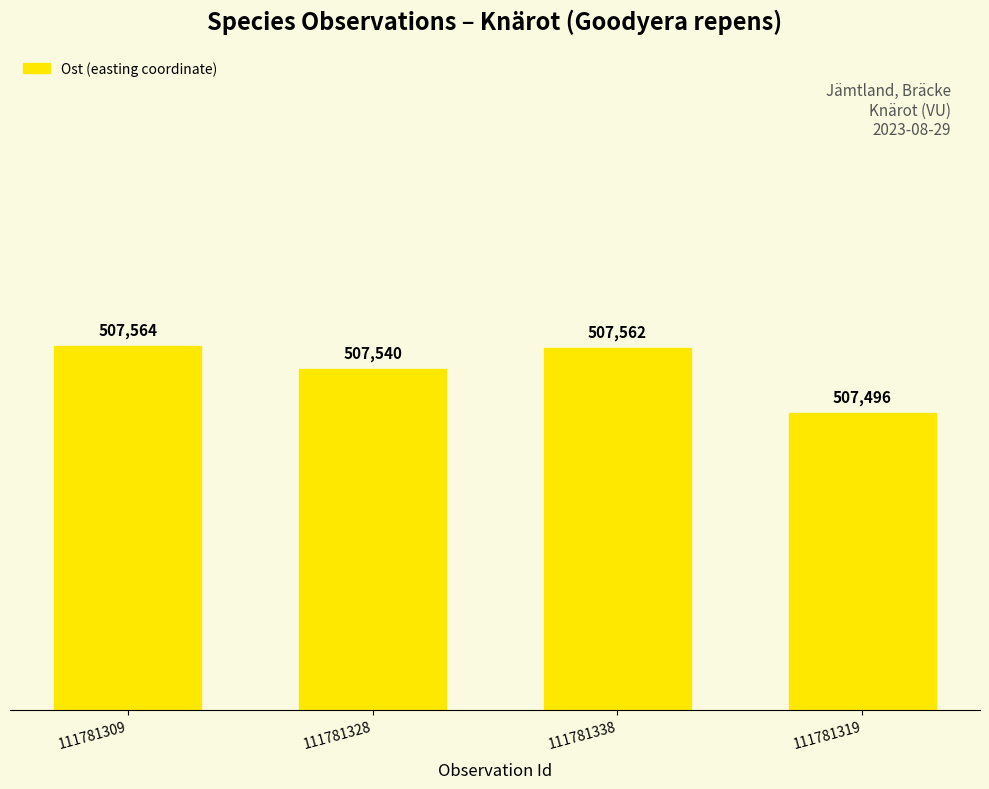

The chart shows a value of 194105 at 111781309. True or false?

False